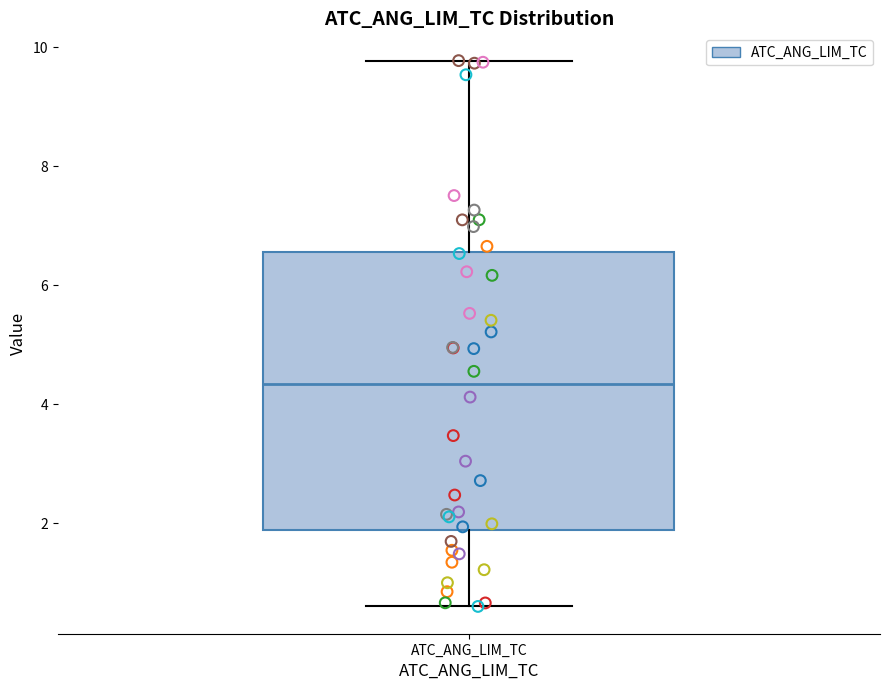

Read this box plot against the y-axis: the position of the median line, the range covered by the box, and the ends of both whiskers. The values are not printed on the chart, so give them approximately, as read against the axis.

median 4.4, box 1.8 to 6.6, whiskers 0.6 to 9.8